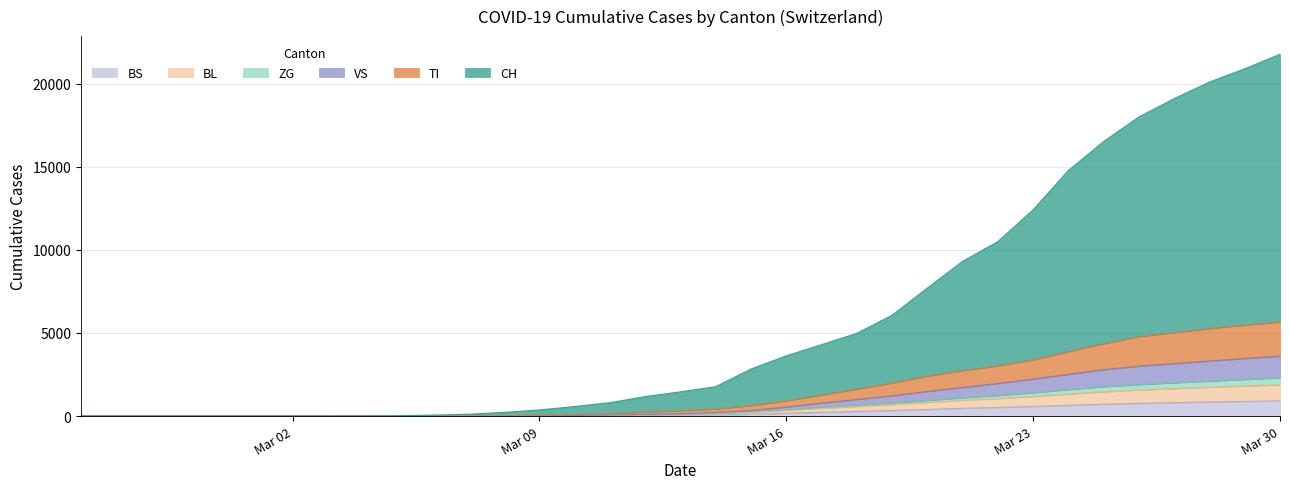

True or false: VS and BS intersect in this chart.

False